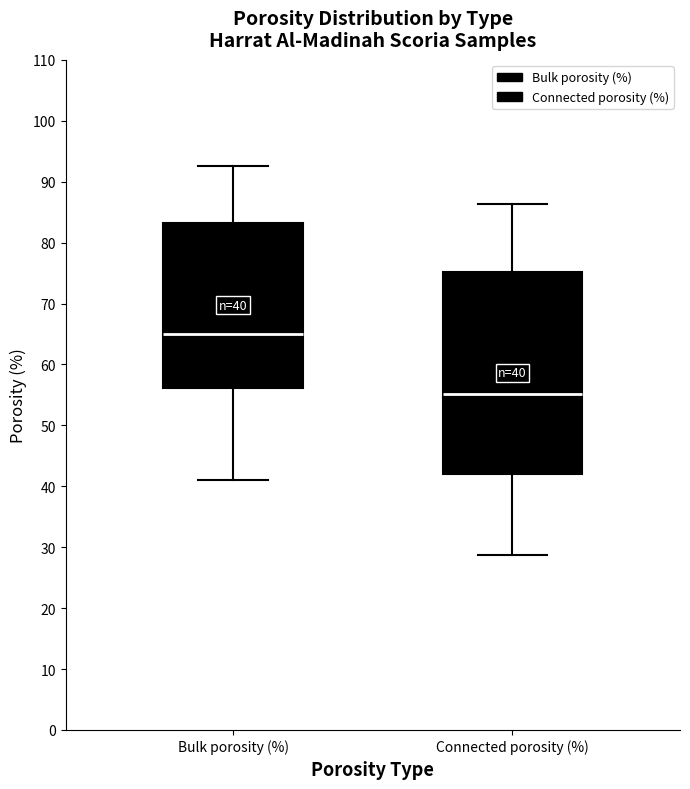

Which box is the tallest, from its lower edge to its upper edge?

Connected porosity (%)